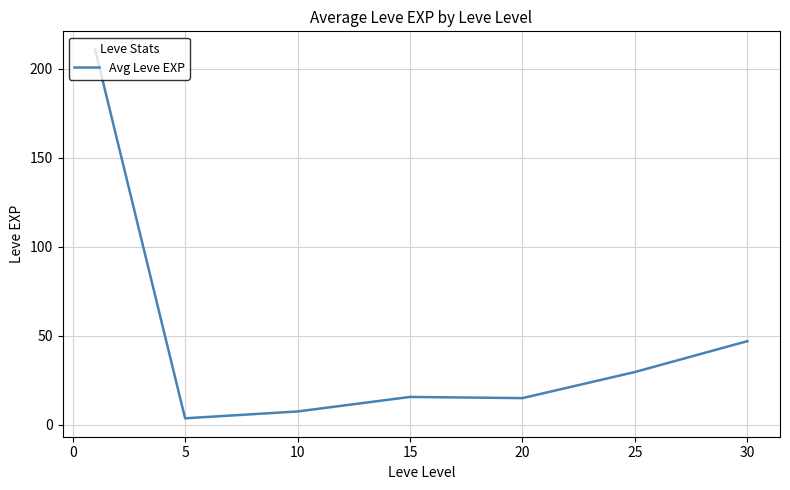

True or false: there are more than 2 points higher than both neighbors.

False